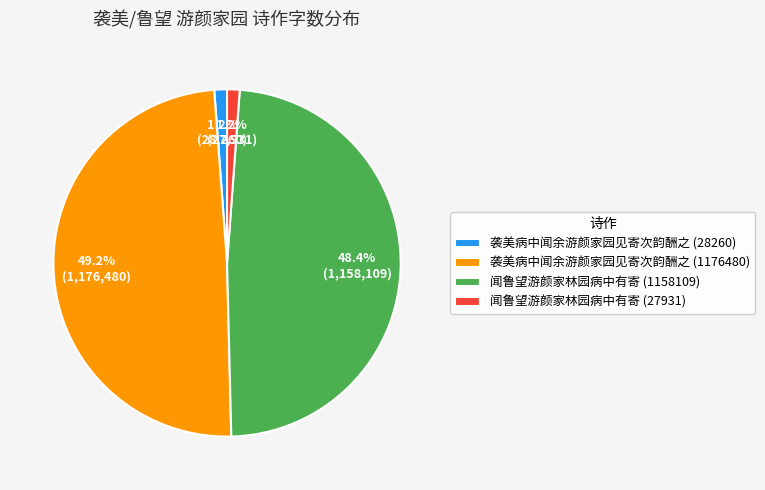

To the nearest percent, what is the average slice percentage?

25%